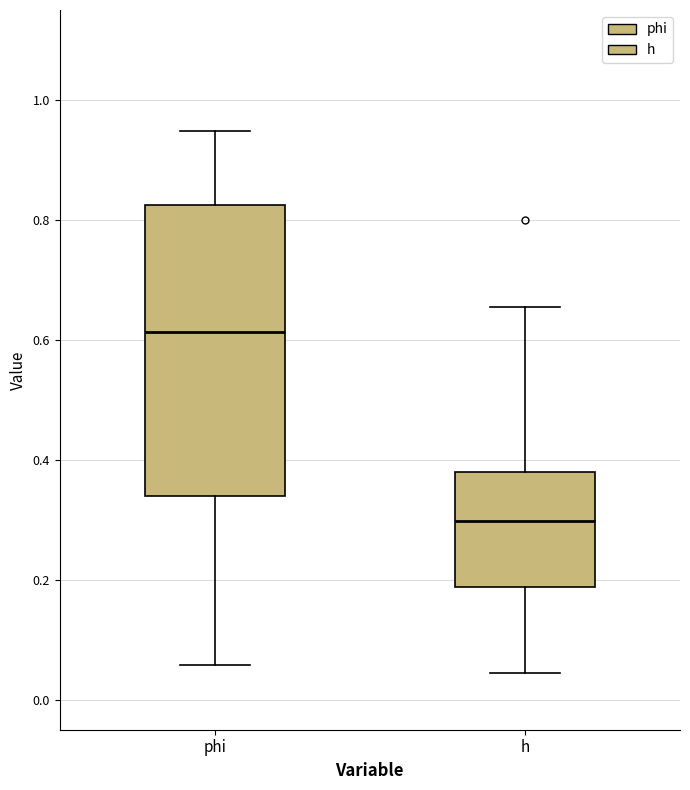

Comparing the boxes themselves (not the whiskers), which one is the tallest?

phi